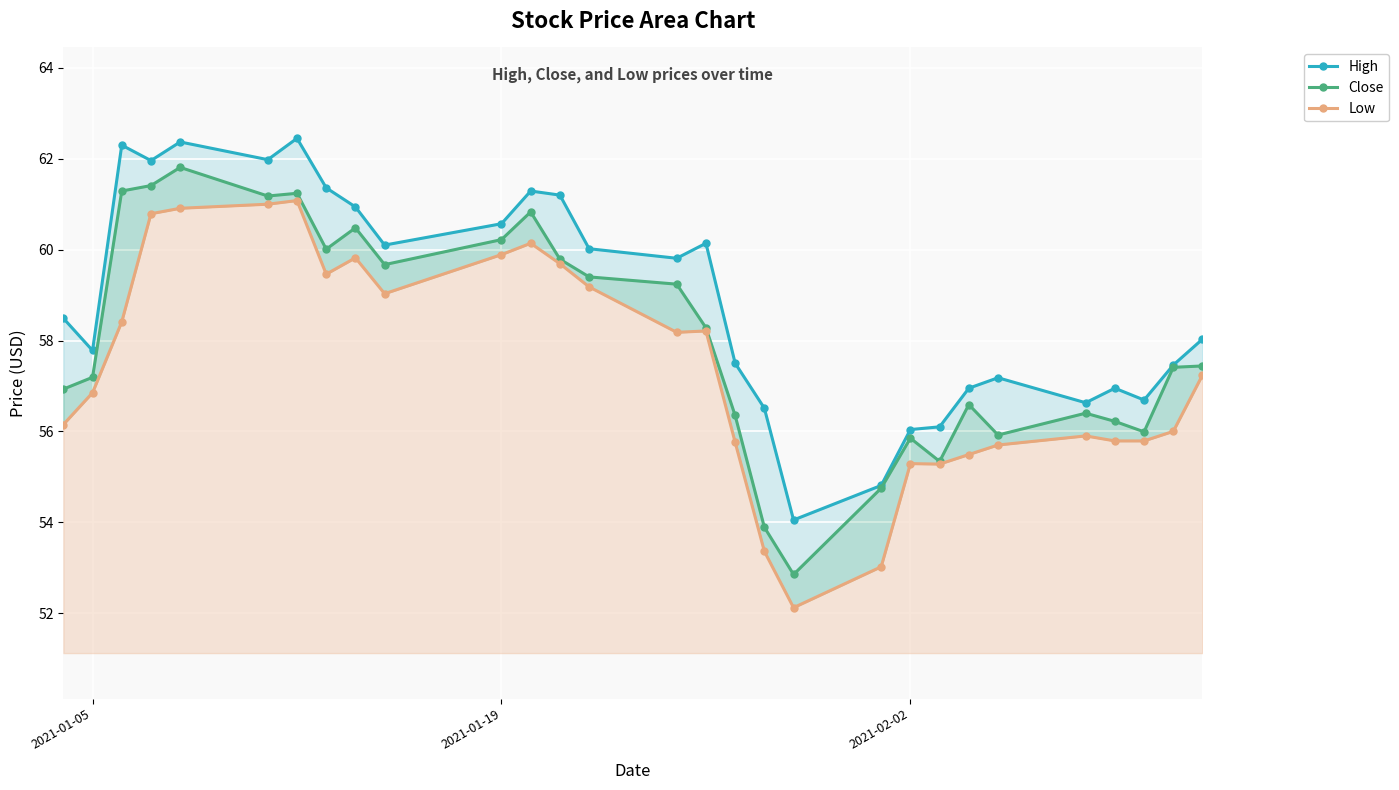

True or false: Low and Close intersect in this chart.

False